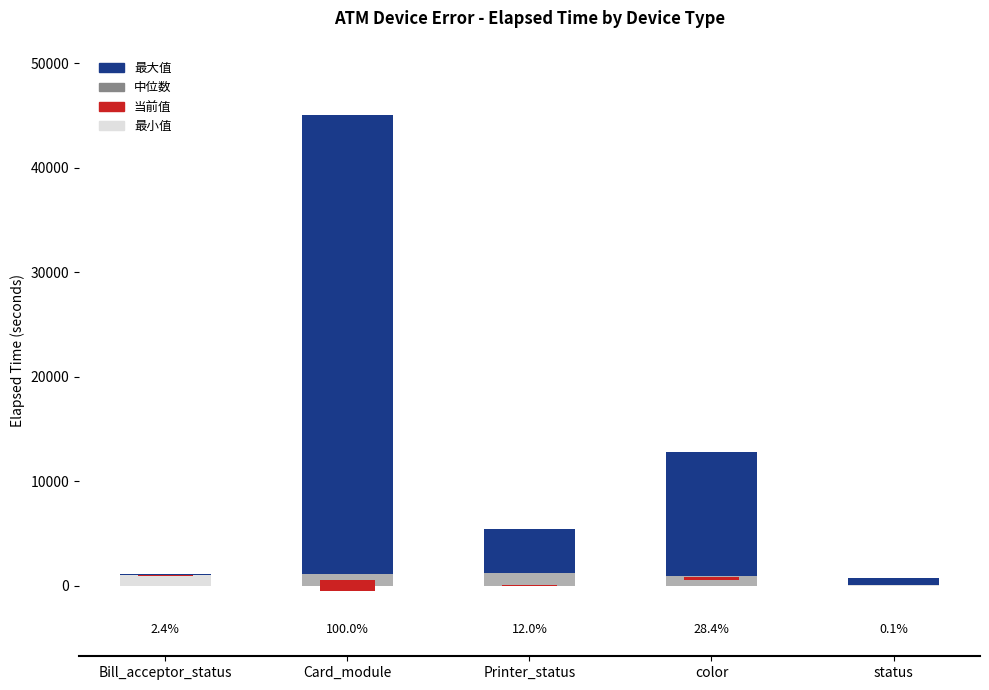

What is the difference between the maximum and minimum values in the 当前值 series?

1123.9